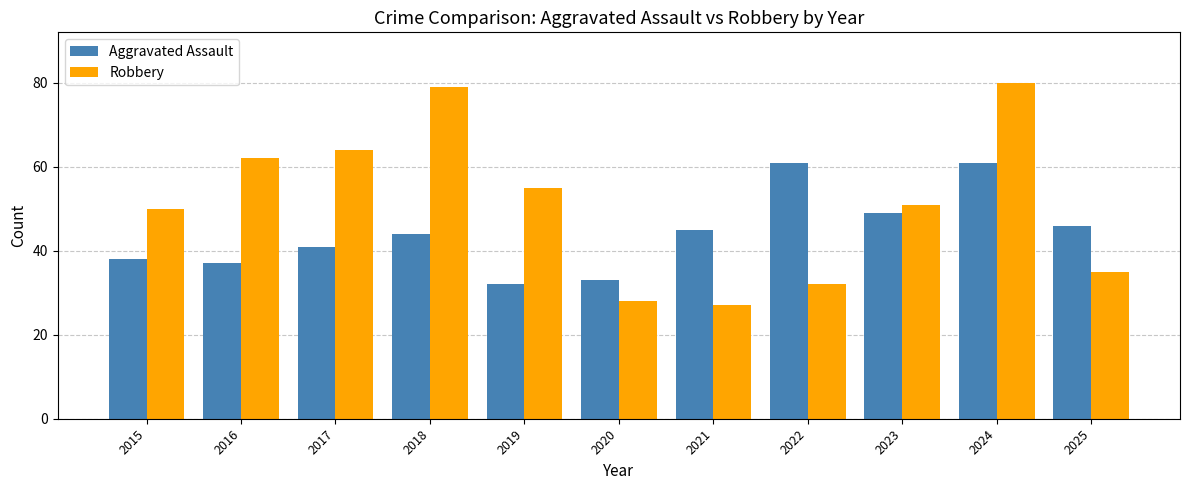

Between 2019 and 2023, which series saw the biggest shift?

Aggravated Assault